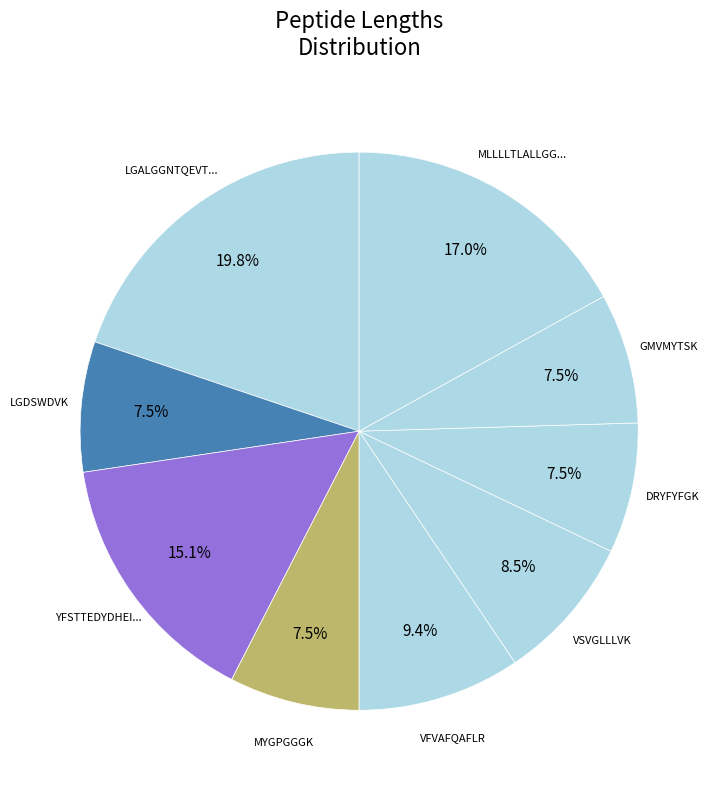

Does any single category account for the majority?

No